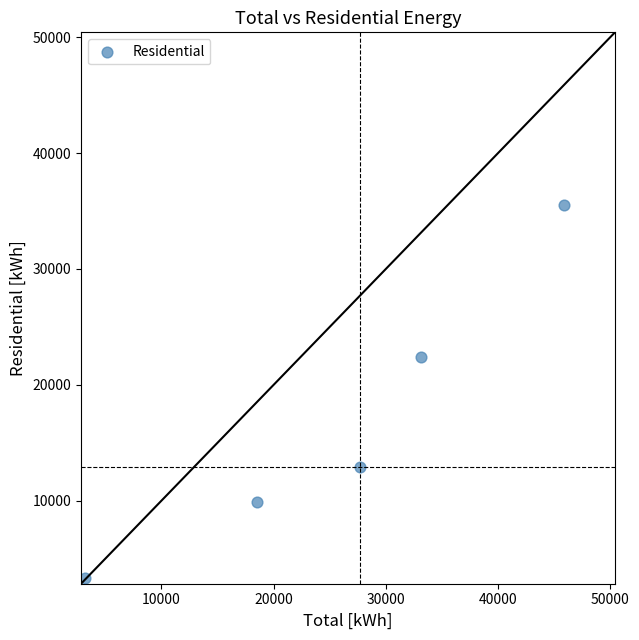

What is the average Y value?

16823.1